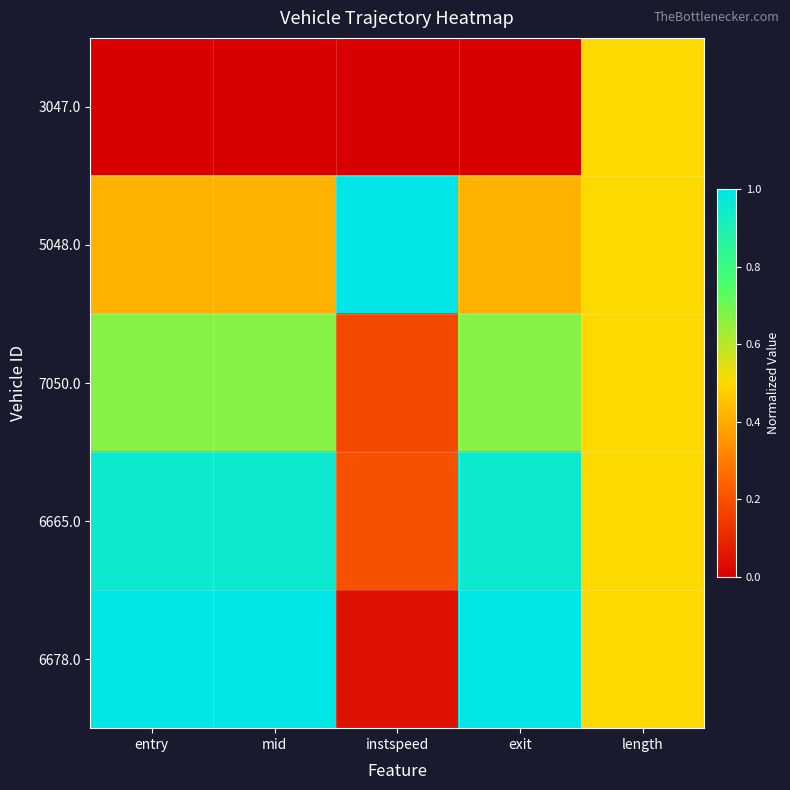

Reading right to left, what are all the values shown in this chart?

3047.0: length=0.5	exit=0.0	instspeed=0.0	mid=0.0	entry=0.0
5048.0: length=0.5	exit=0.4	instspeed=1.0	mid=0.4	entry=0.4
7050.0: length=0.5	exit=0.7	instspeed=0.2	mid=0.7	entry=0.7
6665.0: length=0.5	exit=1.0	instspeed=0.2	mid=1.0	entry=1.0
6678.0: length=0.5	exit=1.0	instspeed=0.0	mid=1.0	entry=1.0